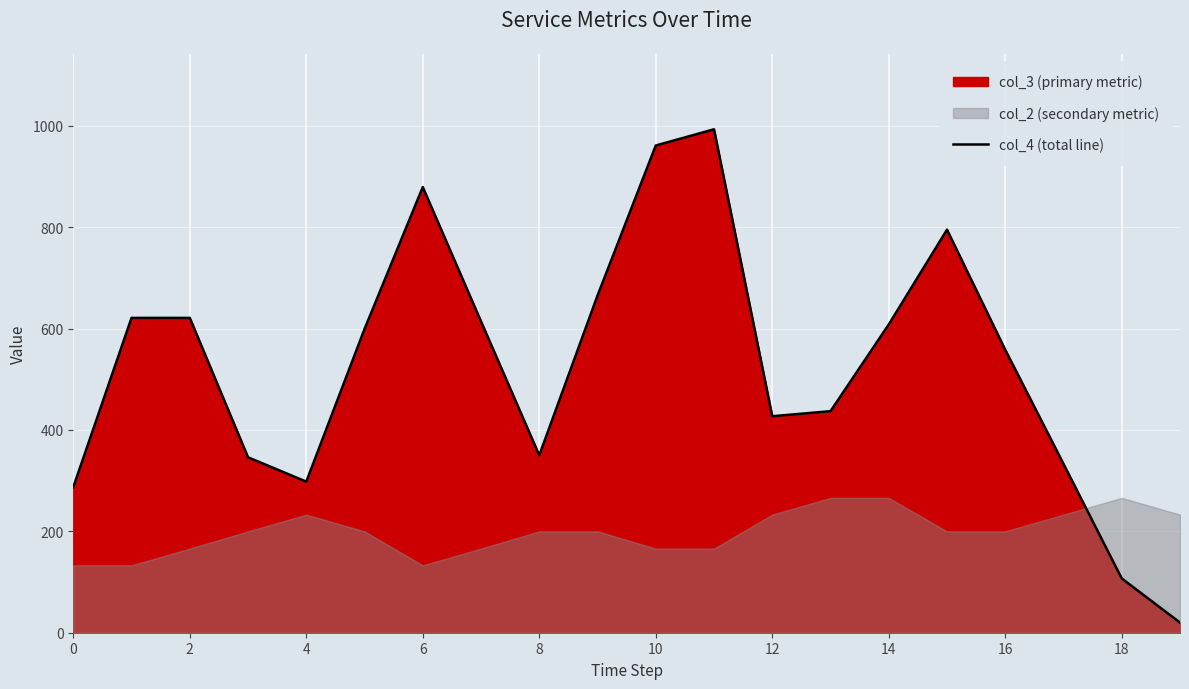

How many interior local peaks (higher than both neighbors) does the data have?

3